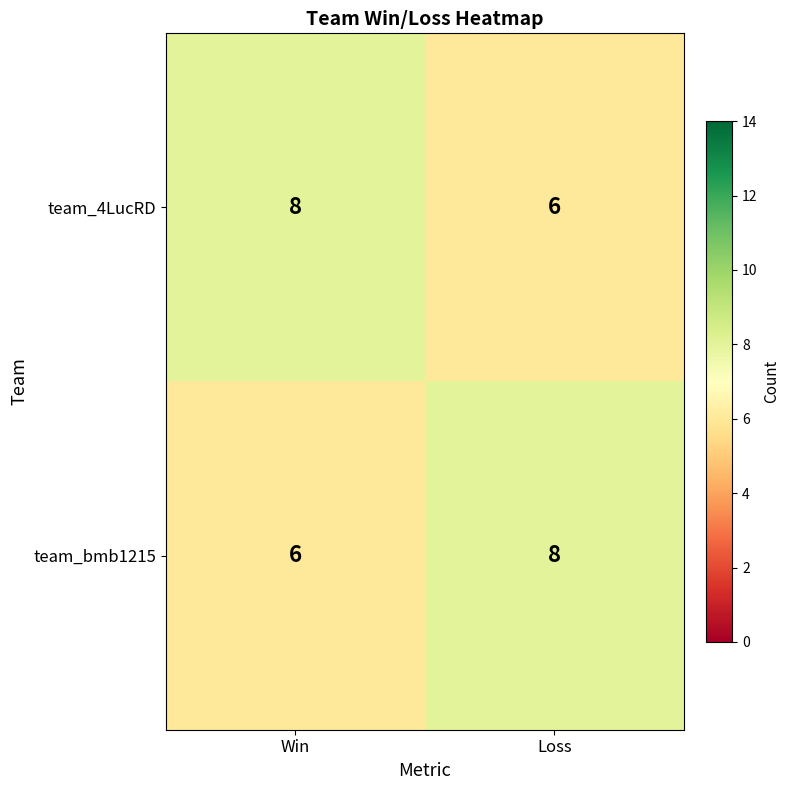

What is the lowest value of the team_bmb1215 series?

6